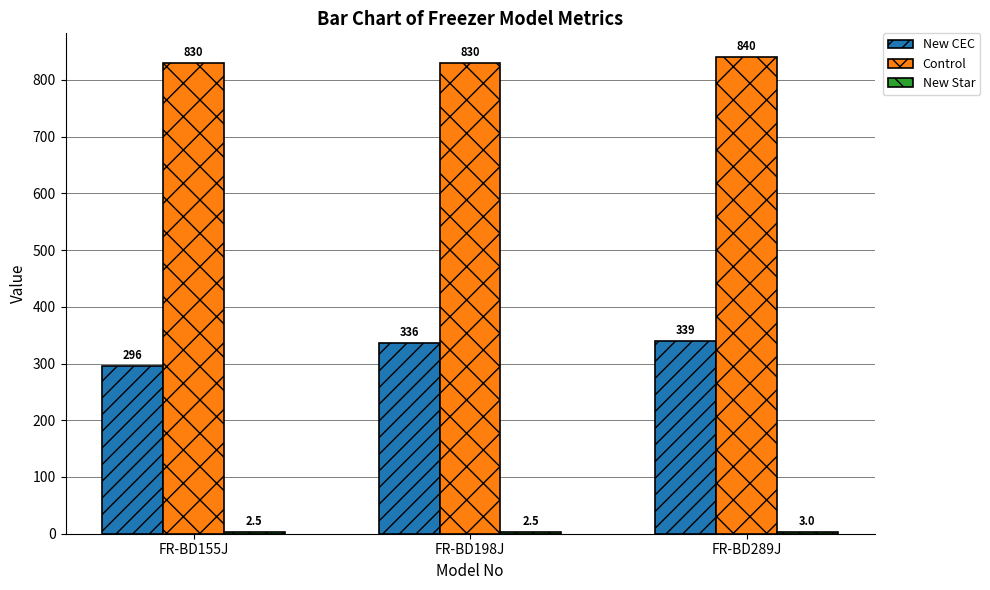

At which label is New CEC closest to 317?

FR-BD198J